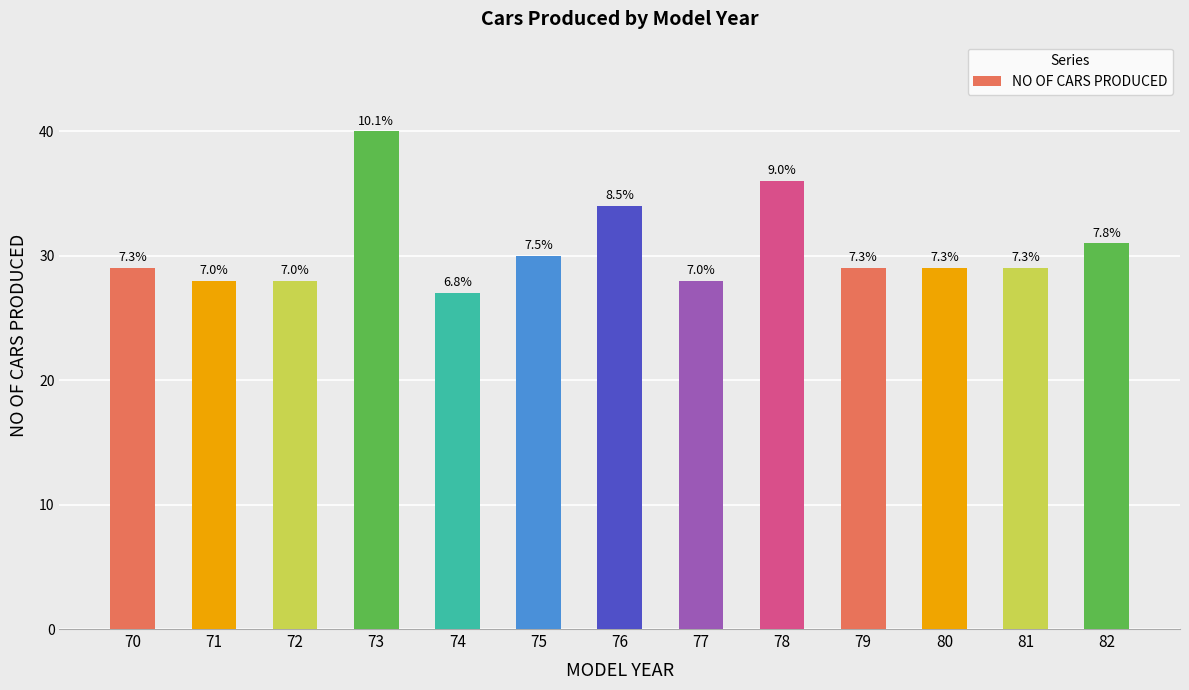

What is the approximate value at 75?

30